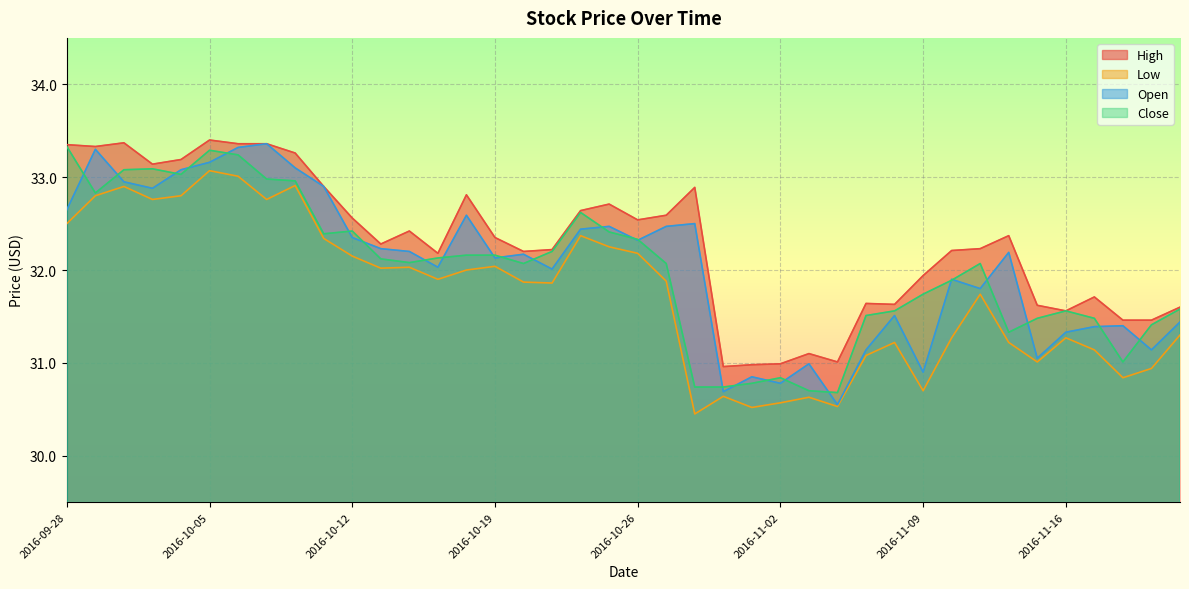

Where is the first local maximum for Close?

2016-10-03